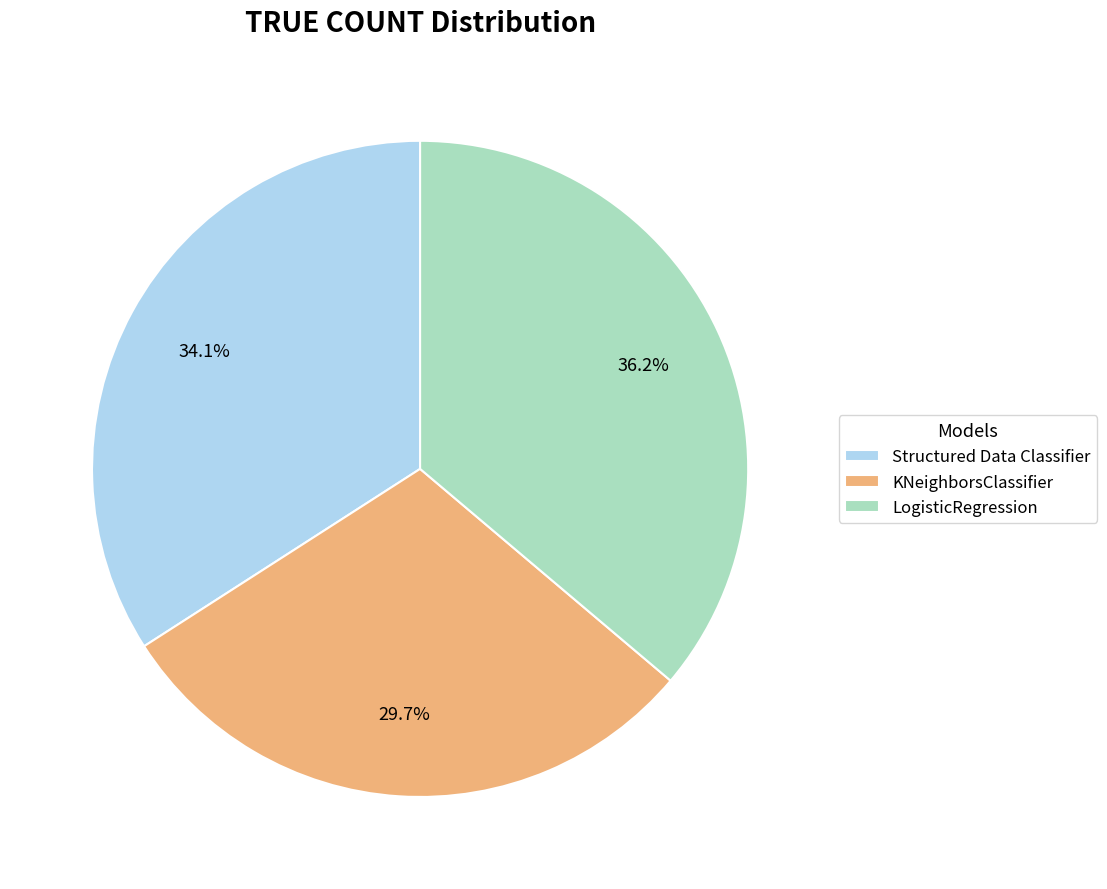

How much of the chart is everything except Structured Data Classifier?

65.9%